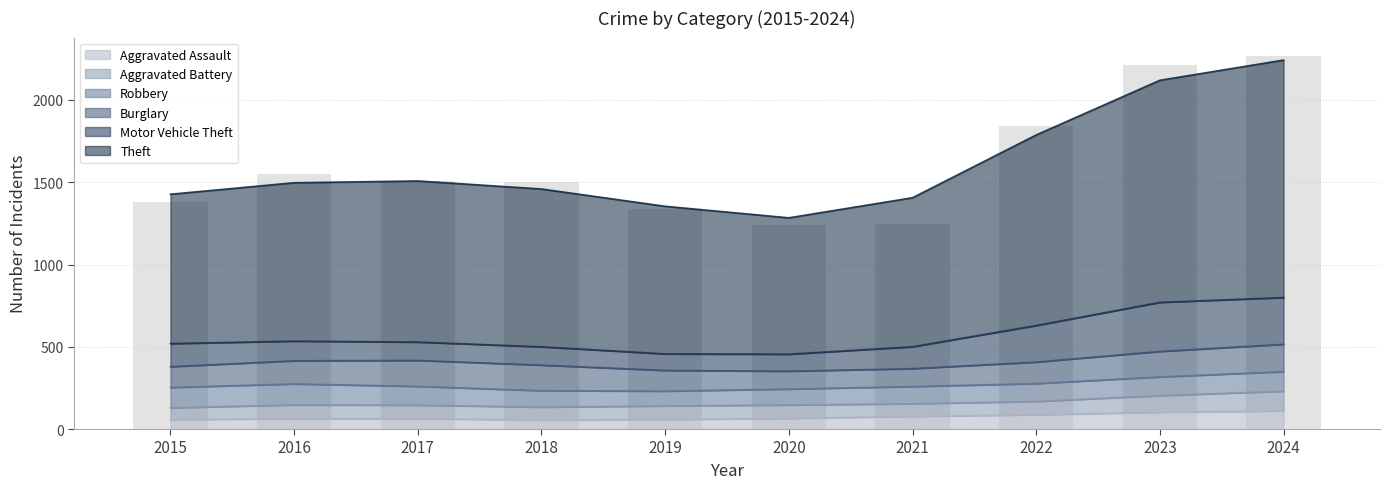

The value of Aggravated Assault at 2018 is 55.5. True or false?

True